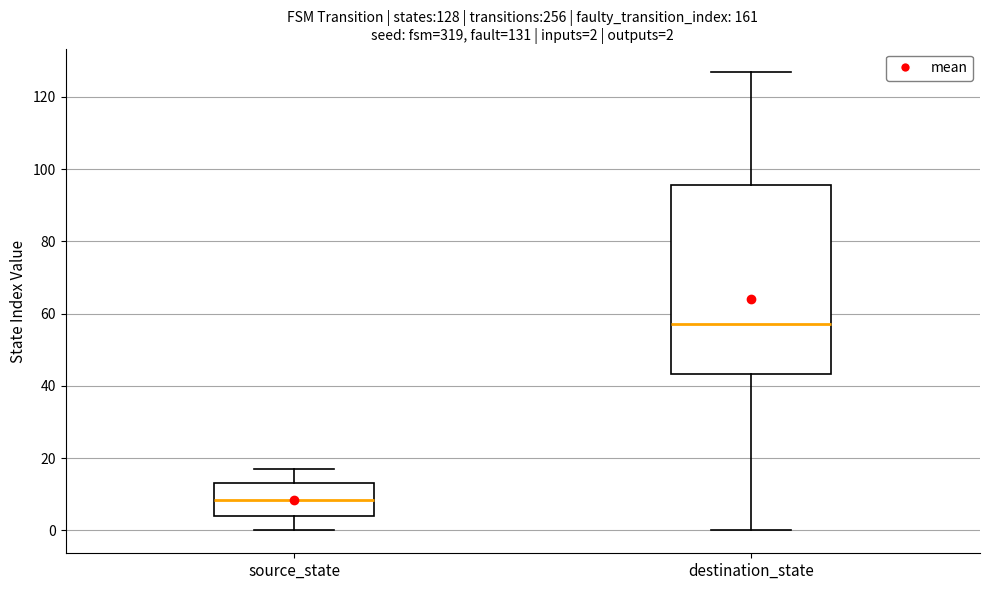

Which box is the tallest, from its lower edge to its upper edge?

destination_state